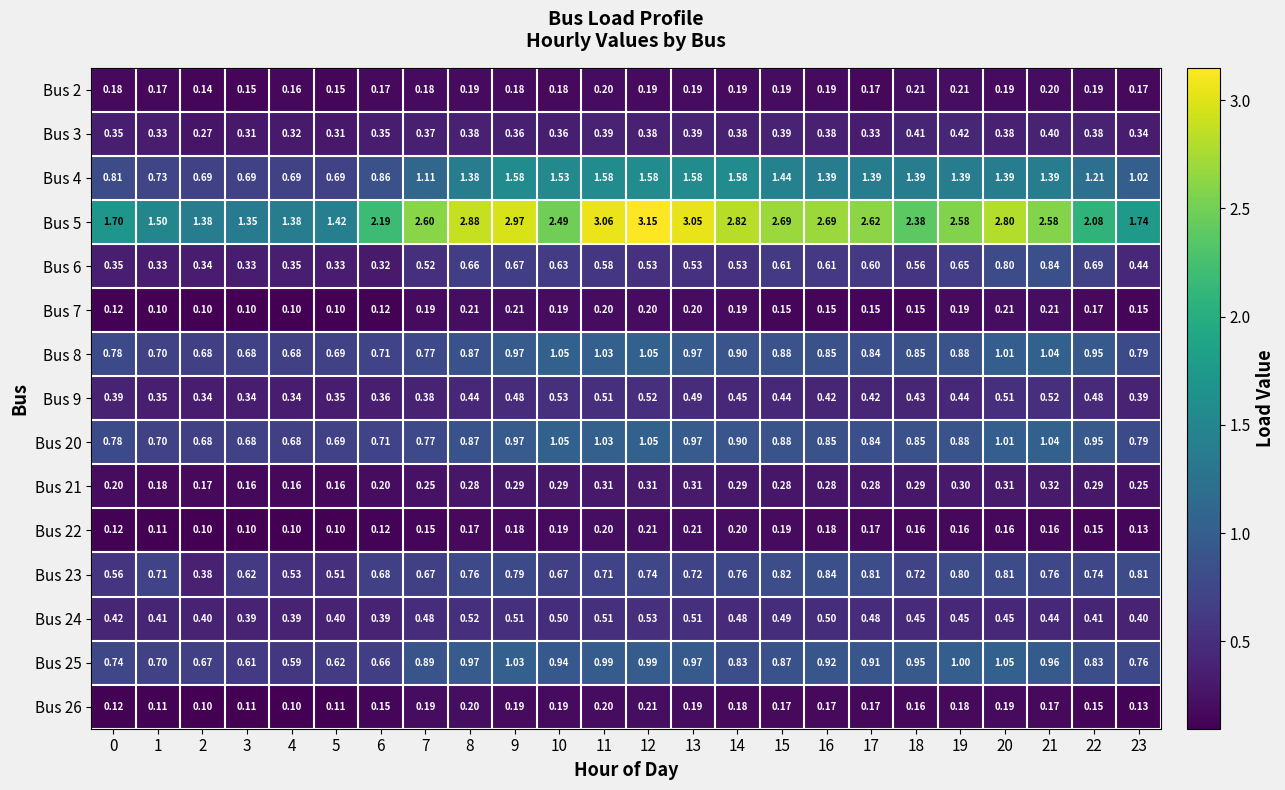

Reading left to right, extract all data points from this chart.

Bus 2: 0=0.2	1=0.2	2=0.1	3=0.1	4=0.2	5=0.1	6=0.2	7=0.2	8=0.2	9=0.2	10=0.2	11=0.2	12=0.2	13=0.2	14=0.2	15=0.2	16=0.2	17=0.2	18=0.2	19=0.2	20=0.2	21=0.2	22=0.2	23=0.2
Bus 3: 0=0.3	1=0.3	2=0.3	3=0.3	4=0.3	5=0.3	6=0.3	7=0.4	8=0.4	9=0.4	10=0.4	11=0.4	12=0.4	13=0.4	14=0.4	15=0.4	16=0.4	17=0.3	18=0.4	19=0.4	20=0.4	21=0.4	22=0.4	23=0.3
Bus 4: 0=0.8	1=0.7	2=0.7	3=0.7	4=0.7	5=0.7	6=0.9	7=1.1	8=1.4	9=1.6	10=1.5	11=1.6	12=1.6	13=1.6	14=1.6	15=1.4	16=1.4	17=1.4	18=1.4	19=1.4	20=1.4	21=1.4	22=1.2	23=1.0
Bus 5: 0=1.7	1=1.5	2=1.4	3=1.4	4=1.4	5=1.4	6=2.2	7=2.6	8=2.9	9=3.0	10=2.5	11=3.1	12=3.1	13=3.0	14=2.8	15=2.7	16=2.7	17=2.6	18=2.4	19=2.6	20=2.8	21=2.6	22=2.1	23=1.7
Bus 6: 0=0.3	1=0.3	2=0.3	3=0.3	4=0.3	5=0.3	6=0.3	7=0.5	8=0.7	9=0.7	10=0.6	11=0.6	12=0.5	13=0.5	14=0.5	15=0.6	16=0.6	17=0.6	18=0.6	19=0.7	20=0.8	21=0.8	22=0.7	23=0.4
Bus 7: 0=0.1	1=0.1	2=0.1	3=0.1	4=0.1	5=0.1	6=0.1	7=0.2	8=0.2	9=0.2	10=0.2	11=0.2	12=0.2	13=0.2	14=0.2	15=0.1	16=0.1	17=0.1	18=0.1	19=0.2	20=0.2	21=0.2	22=0.2	23=0.1
Bus 8: 0=0.8	1=0.7	2=0.7	3=0.7	4=0.7	5=0.7	6=0.7	7=0.8	8=0.9	9=1.0	10=1.1	11=1.0	12=1.1	13=1.0	14=0.9	15=0.9	16=0.8	17=0.8	18=0.8	19=0.9	20=1.0	21=1.0	22=0.9	23=0.8
Bus 9: 0=0.4	1=0.3	2=0.3	3=0.3	4=0.3	5=0.3	6=0.4	7=0.4	8=0.4	9=0.5	10=0.5	11=0.5	12=0.5	13=0.5	14=0.5	15=0.4	16=0.4	17=0.4	18=0.4	19=0.4	20=0.5	21=0.5	22=0.5	23=0.4
Bus 20: 0=0.8	1=0.7	2=0.7	3=0.7	4=0.7	5=0.7	6=0.7	7=0.8	8=0.9	9=1.0	10=1.1	11=1.0	12=1.1	13=1.0	14=0.9	15=0.9	16=0.8	17=0.8	18=0.8	19=0.9	20=1.0	21=1.0	22=0.9	23=0.8
Bus 21: 0=0.2	1=0.2	2=0.2	3=0.2	4=0.2	5=0.2	6=0.2	7=0.2	8=0.3	9=0.3	10=0.3	11=0.3	12=0.3	13=0.3	14=0.3	15=0.3	16=0.3	17=0.3	18=0.3	19=0.3	20=0.3	21=0.3	22=0.3	23=0.2
Bus 22: 0=0.1	1=0.1	2=0.1	3=0.1	4=0.1	5=0.1	6=0.1	7=0.1	8=0.2	9=0.2	10=0.2	11=0.2	12=0.2	13=0.2	14=0.2	15=0.2	16=0.2	17=0.2	18=0.2	19=0.2	20=0.2	21=0.2	22=0.1	23=0.1
Bus 23: 0=0.6	1=0.7	2=0.4	3=0.6	4=0.5	5=0.5	6=0.7	7=0.7	8=0.8	9=0.8	10=0.7	11=0.7	12=0.7	13=0.7	14=0.8	15=0.8	16=0.8	17=0.8	18=0.7	19=0.8	20=0.8	21=0.8	22=0.7	23=0.8
Bus 24: 0=0.4	1=0.4	2=0.4	3=0.4	4=0.4	5=0.4	6=0.4	7=0.5	8=0.5	9=0.5	10=0.5	11=0.5	12=0.5	13=0.5	14=0.5	15=0.5	16=0.5	17=0.5	18=0.5	19=0.5	20=0.5	21=0.4	22=0.4	23=0.4
Bus 25: 0=0.7	1=0.7	2=0.7	3=0.6	4=0.6	5=0.6	6=0.7	7=0.9	8=1.0	9=1.0	10=0.9	11=1.0	12=1.0	13=1.0	14=0.8	15=0.9	16=0.9	17=0.9	18=0.9	19=1.0	20=1.1	21=1.0	22=0.8	23=0.8
Bus 26: 0=0.1	1=0.1	2=0.1	3=0.1	4=0.1	5=0.1	6=0.1	7=0.2	8=0.2	9=0.2	10=0.2	11=0.2	12=0.2	13=0.2	14=0.2	15=0.2	16=0.2	17=0.2	18=0.2	19=0.2	20=0.2	21=0.2	22=0.1	23=0.1